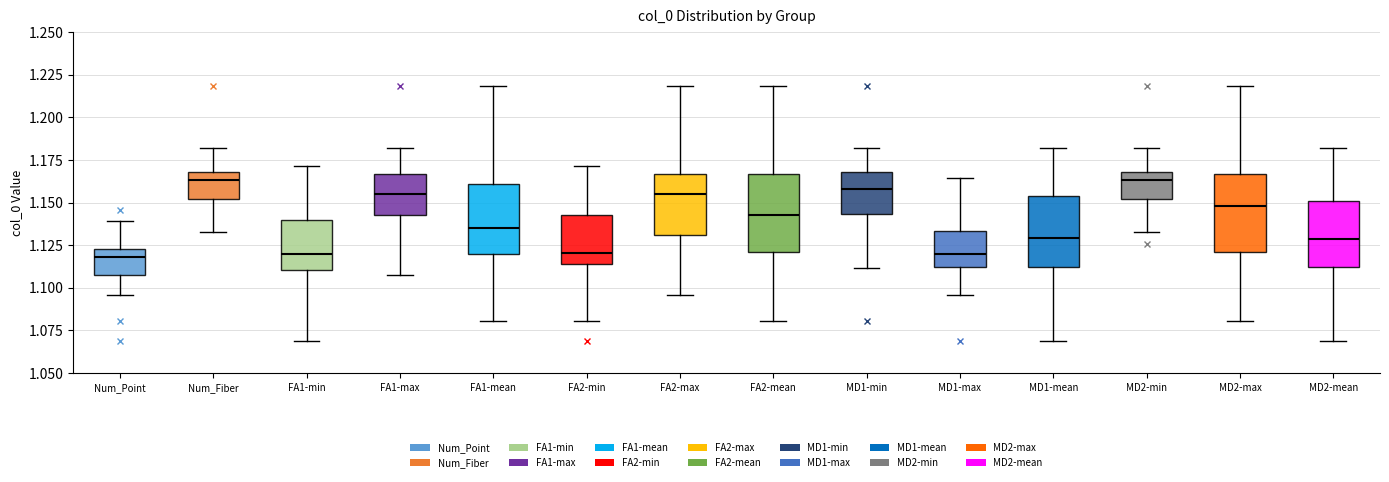

Reading left to right, read every box against the y-axis: the position of its median line, the range the box covers, and the ends of its whiskers. The values are not printed on the chart, so give them approximately, as read against the axis.

Num_Point: median 1.120, box 1.110 to 1.125, whiskers 1.095 to 1.140
Num_Fiber: median 1.165, box 1.150 to 1.170, whiskers 1.135 to 1.180
FA1-min: median 1.120, box 1.110 to 1.140, whiskers 1.070 to 1.170
FA1-max: median 1.155, box 1.140 to 1.165, whiskers 1.110 to 1.180
FA1-mean: median 1.135, box 1.120 to 1.160, whiskers 1.080 to 1.220
FA2-min: median 1.120, box 1.115 to 1.145, whiskers 1.080 to 1.170
FA2-max: median 1.155, box 1.130 to 1.165, whiskers 1.095 to 1.220
FA2-mean: median 1.145, box 1.120 to 1.165, whiskers 1.080 to 1.220
MD1-min: median 1.160, box 1.145 to 1.170, whiskers 1.110 to 1.180
MD1-max: median 1.120, box 1.110 to 1.135, whiskers 1.095 to 1.165
MD1-mean: median 1.130, box 1.110 to 1.155, whiskers 1.070 to 1.180
MD2-min: median 1.165, box 1.150 to 1.170, whiskers 1.135 to 1.180
MD2-max: median 1.150, box 1.120 to 1.165, whiskers 1.080 to 1.220
MD2-mean: median 1.130, box 1.110 to 1.150, whiskers 1.070 to 1.180